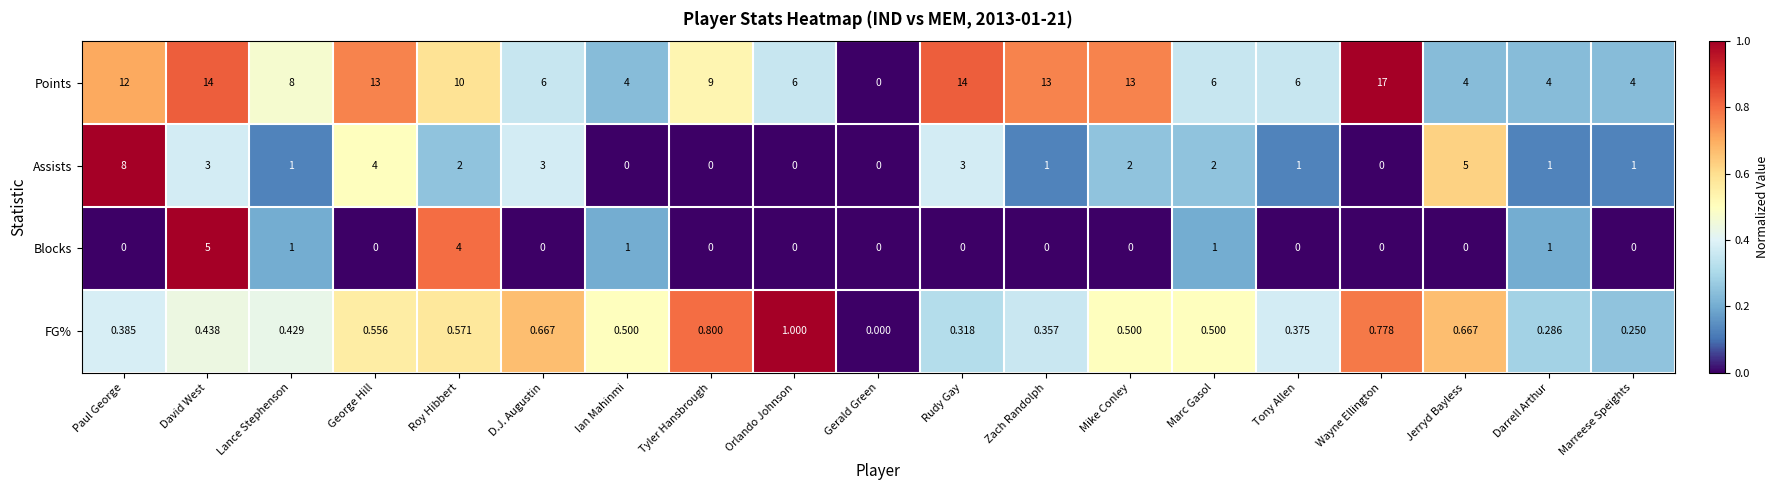

How many values in the Points series are below 8?

9